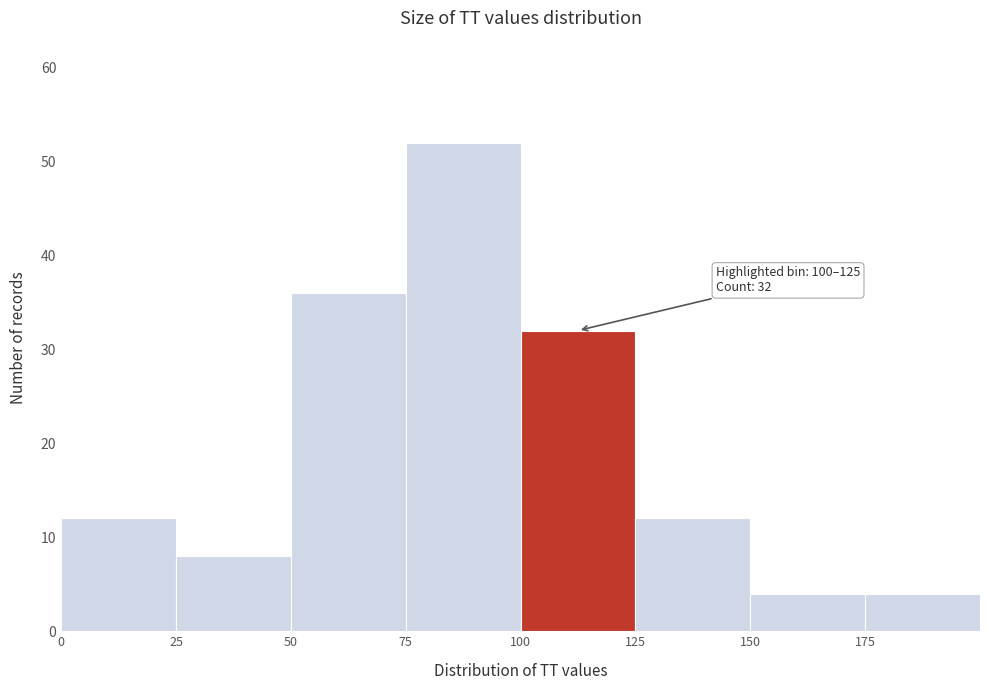

Which range on the x-axis has the tallest bar?

75 to 100